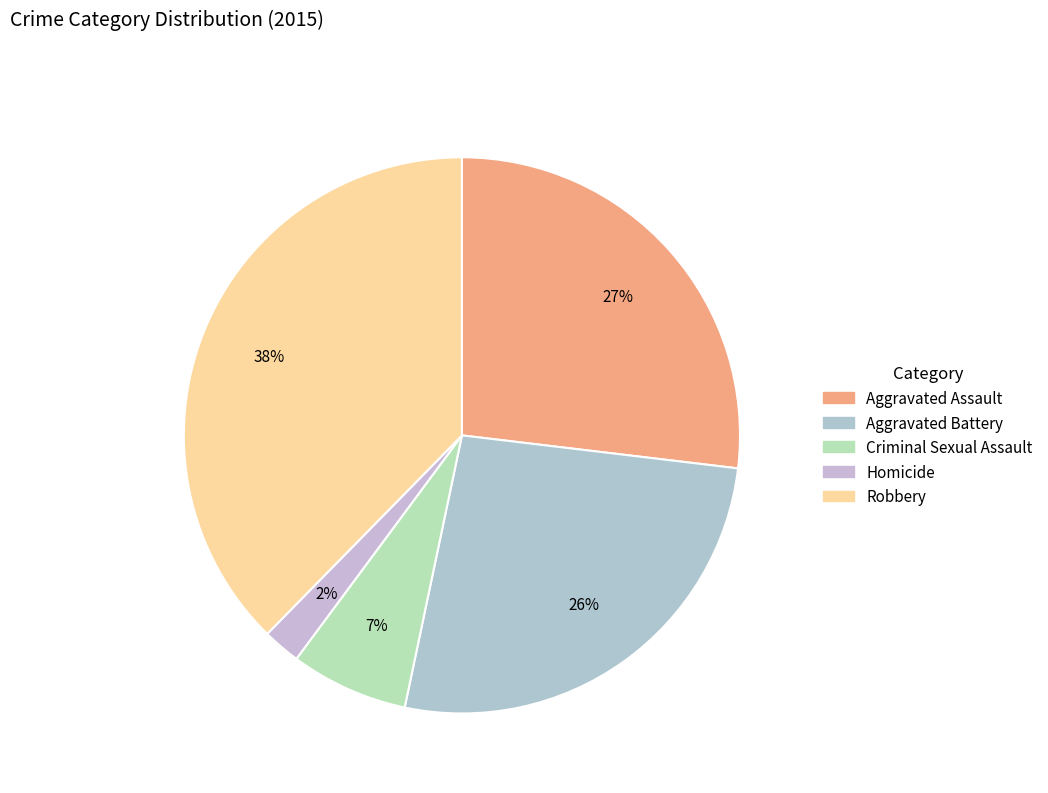

Combined, do Criminal Sexual Assault and Aggravated Battery account for over 50%?

No